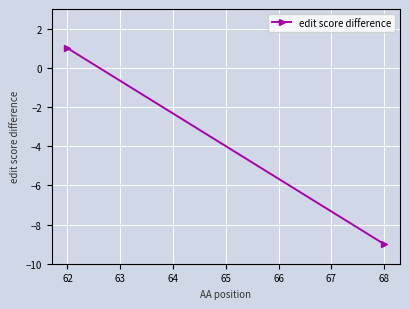

How many lines are shown in the chart?

1